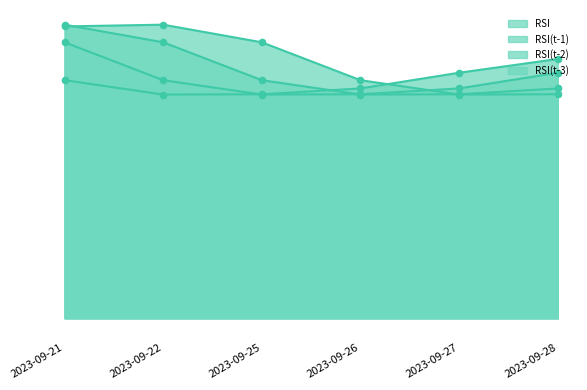

Which series has the largest total across all categories?

RSI(t-3)